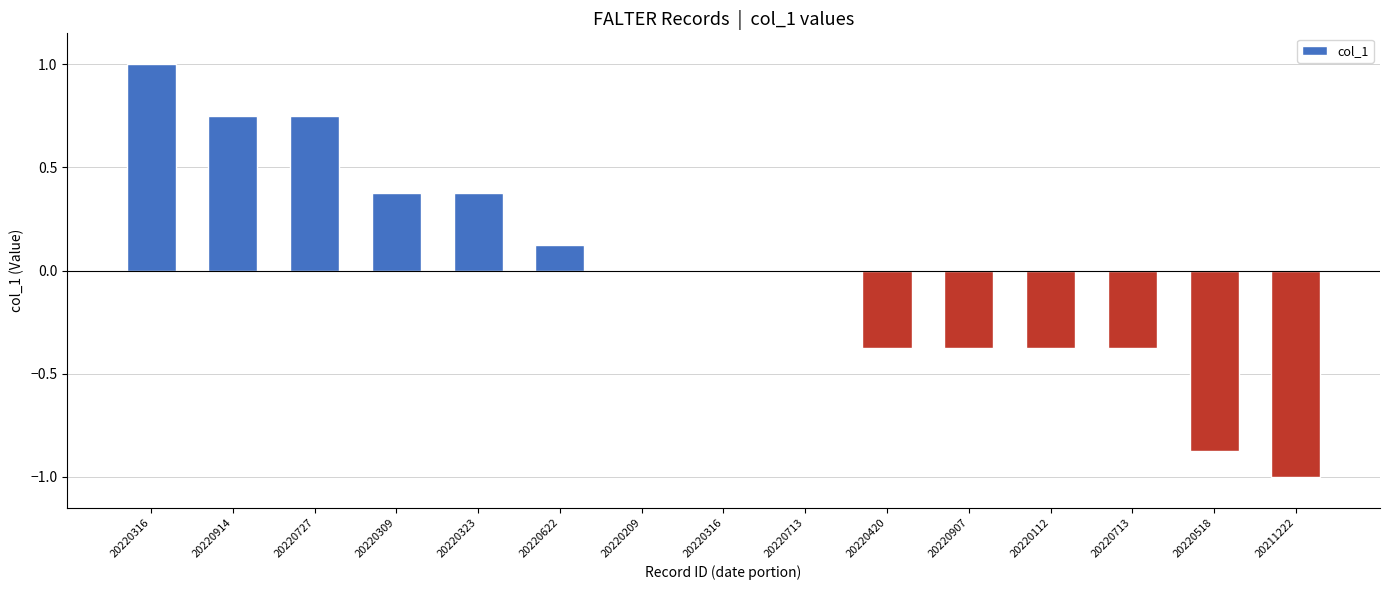

Reading right to left, what are all the values shown in this chart?

20211222=-1.0	20220518=-0.9	20220713=-0.4	20220112=-0.4	20220907=-0.4	20220420=-0.4	20220713=0.0	20220316=0.0	20220209=0.0	20220622=0.1	20220323=0.4	20220309=0.4	20220727=0.8	20220914=0.8	20220316=1.0